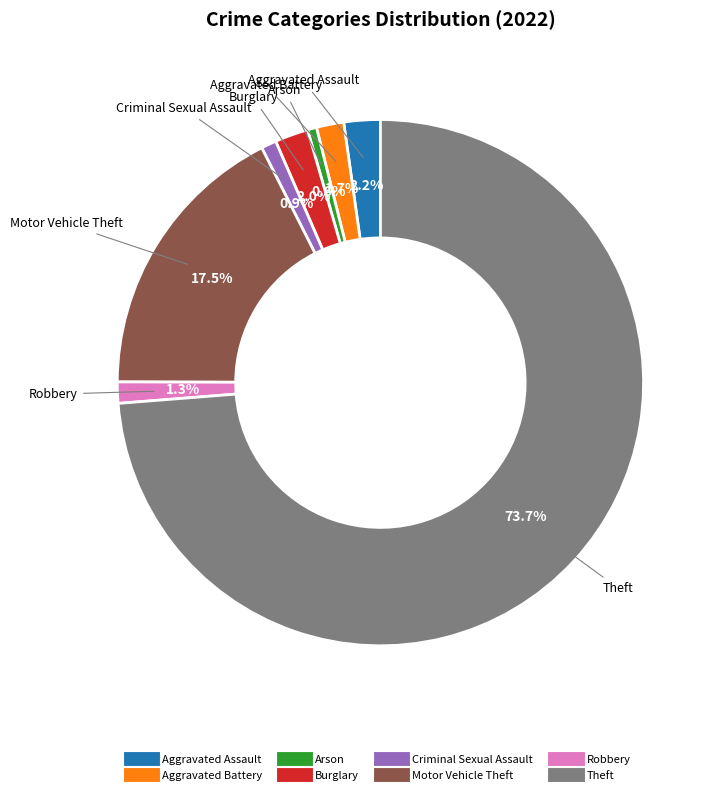

To the nearest percent, what is the combined percentage of Motor Vehicle Theft and Aggravated Battery?

19%